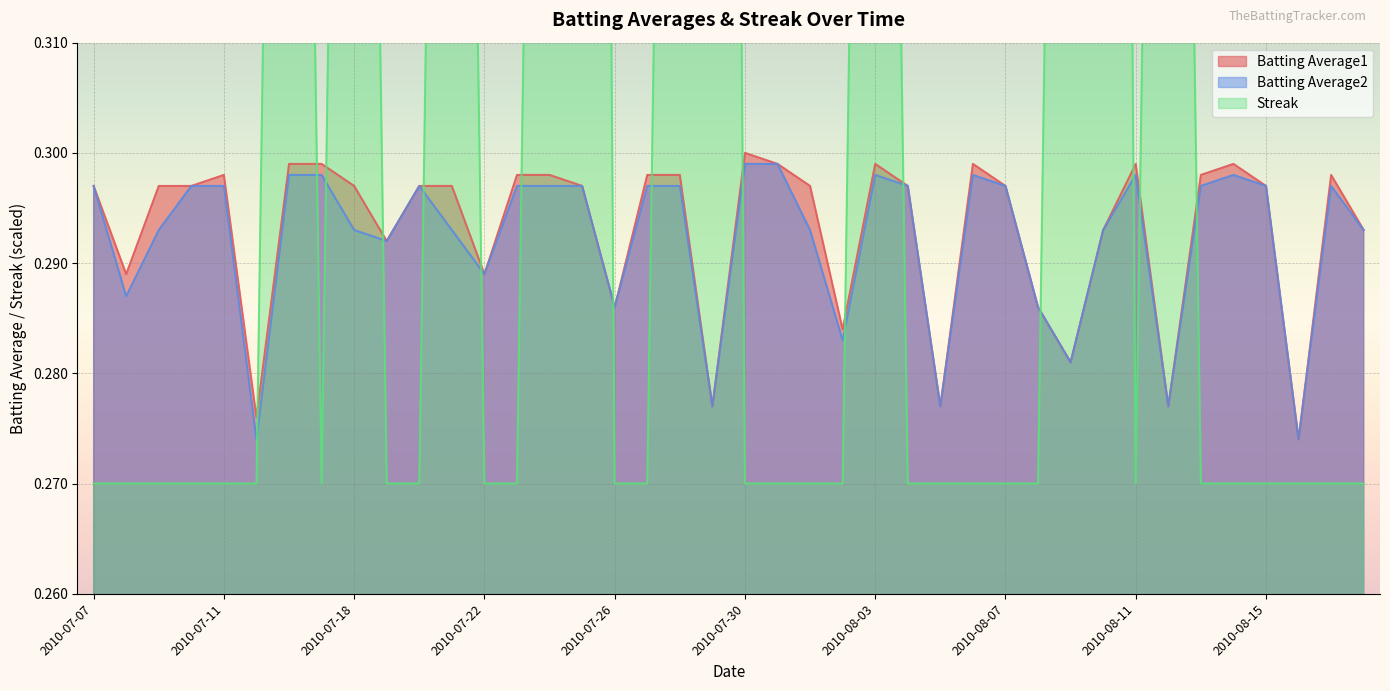

Is it true that Streak equals 0.4 at 2010-08-11?

False